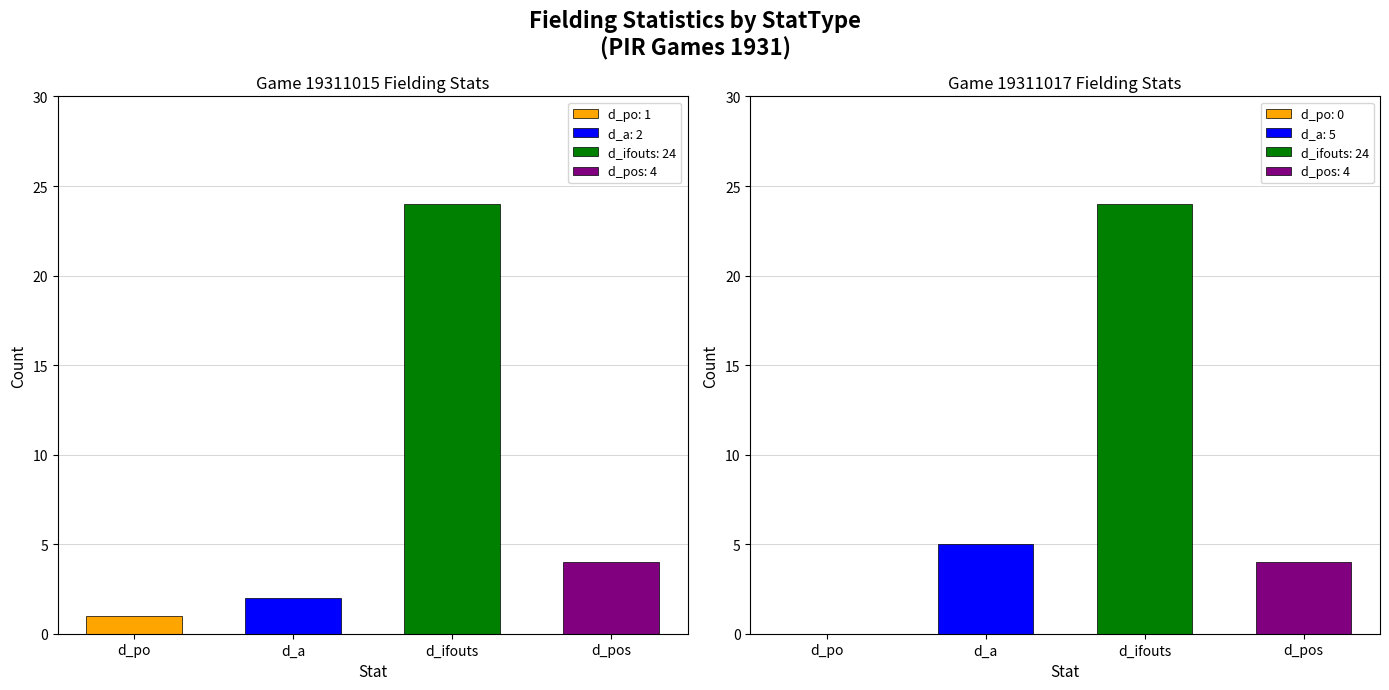

At how many categories does at least one series exceed 21?

2